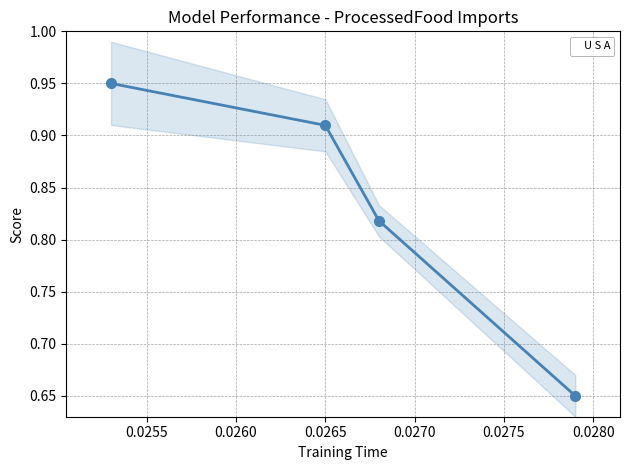

True or false: U S A has more than 0 interior local peaks.

False